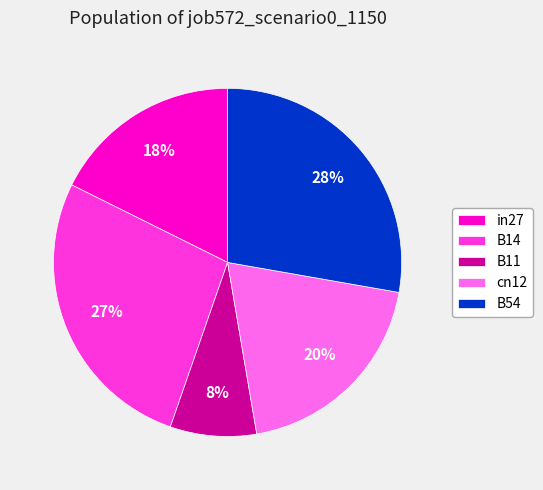

To the nearest percent, what is the average slice percentage?

20%